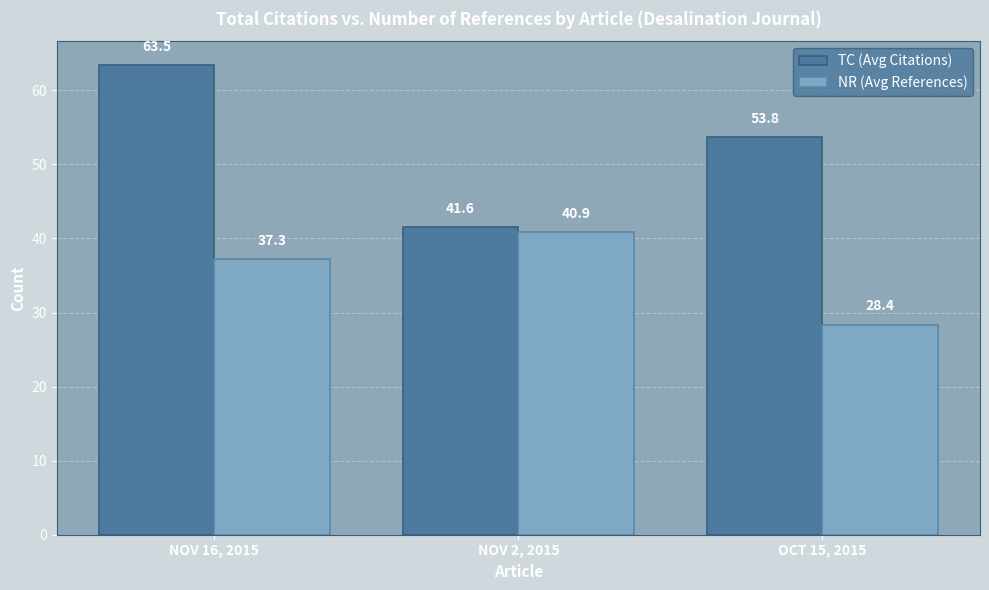

What is the difference between the maximum and minimum values in the NR (Avg References) series?

12.5